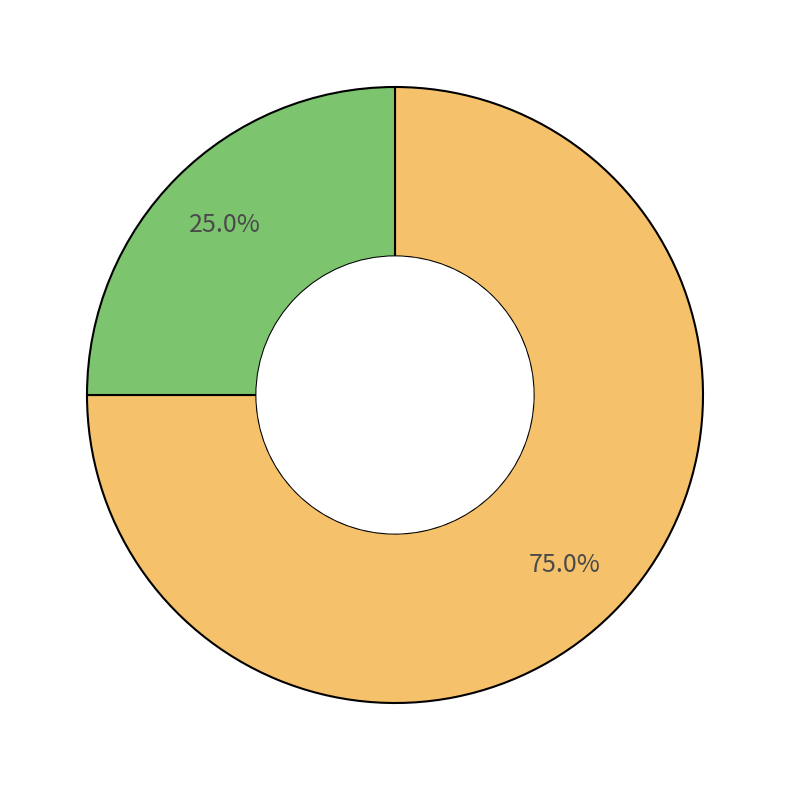

Is there any slice that represents more than half of the pie?

Yes